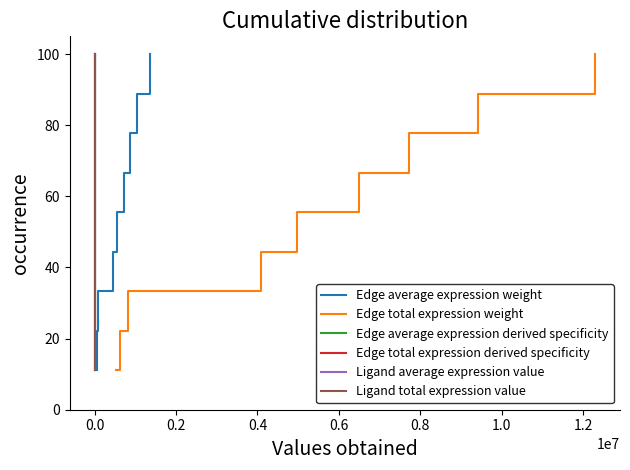

What is the highest value of the Edge average expression weight series?

100.0